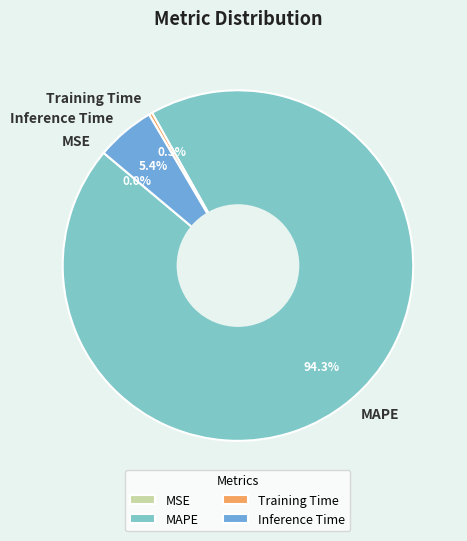

How much of the chart is everything except Training Time?

99.7%